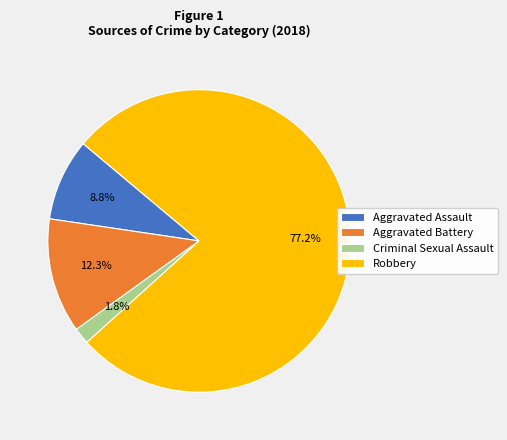

To the nearest percent, what percentage of the pie is Aggravated Battery?

12%